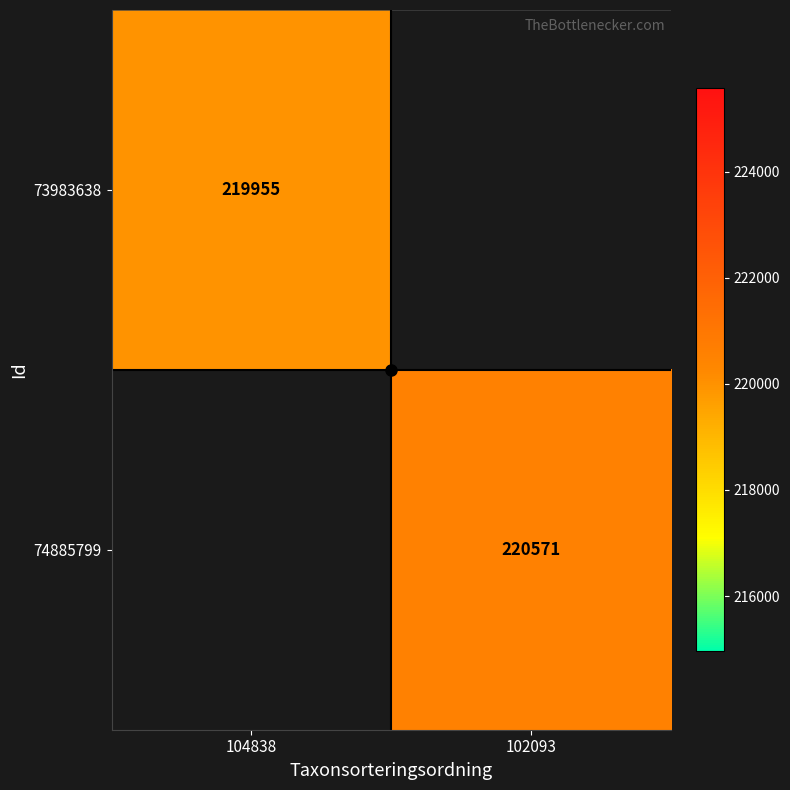

Is it true that 73983638 equals 153543.1 at 104838?

False